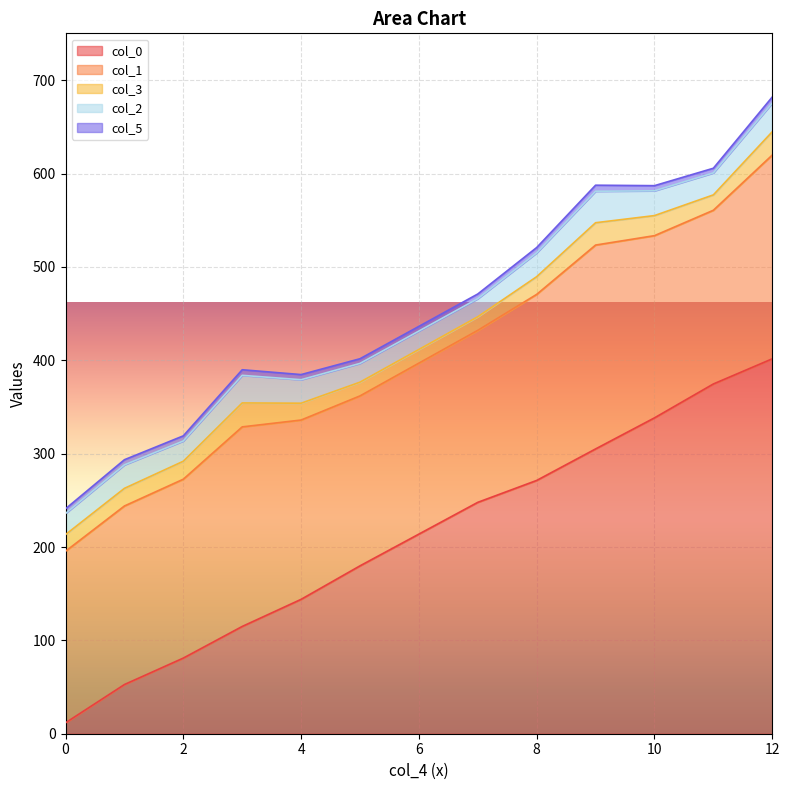

At which category is the sum across all series the highest?

12